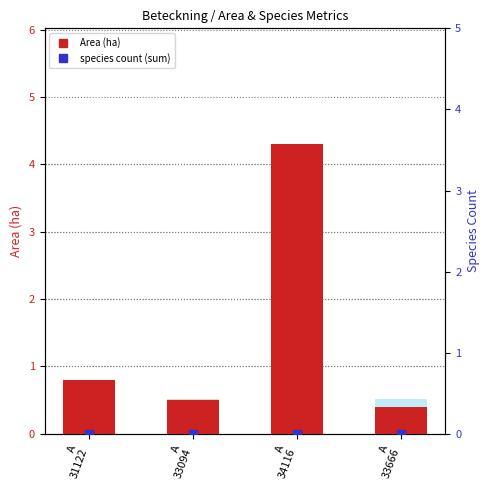

Which series reaches the minimum Y coordinate?

species count